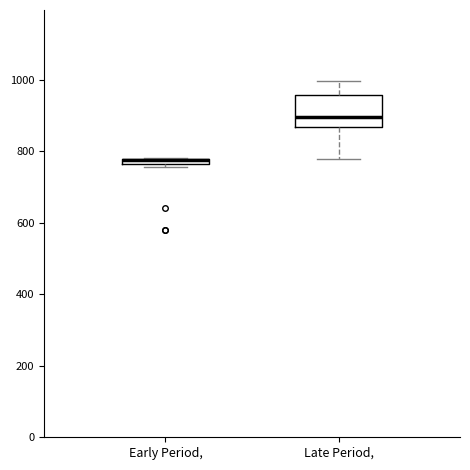

Where is the upper edge of the box for Early Period, on the y-axis? The values are not printed on the chart, so give them approximately, as read against the axis.

780